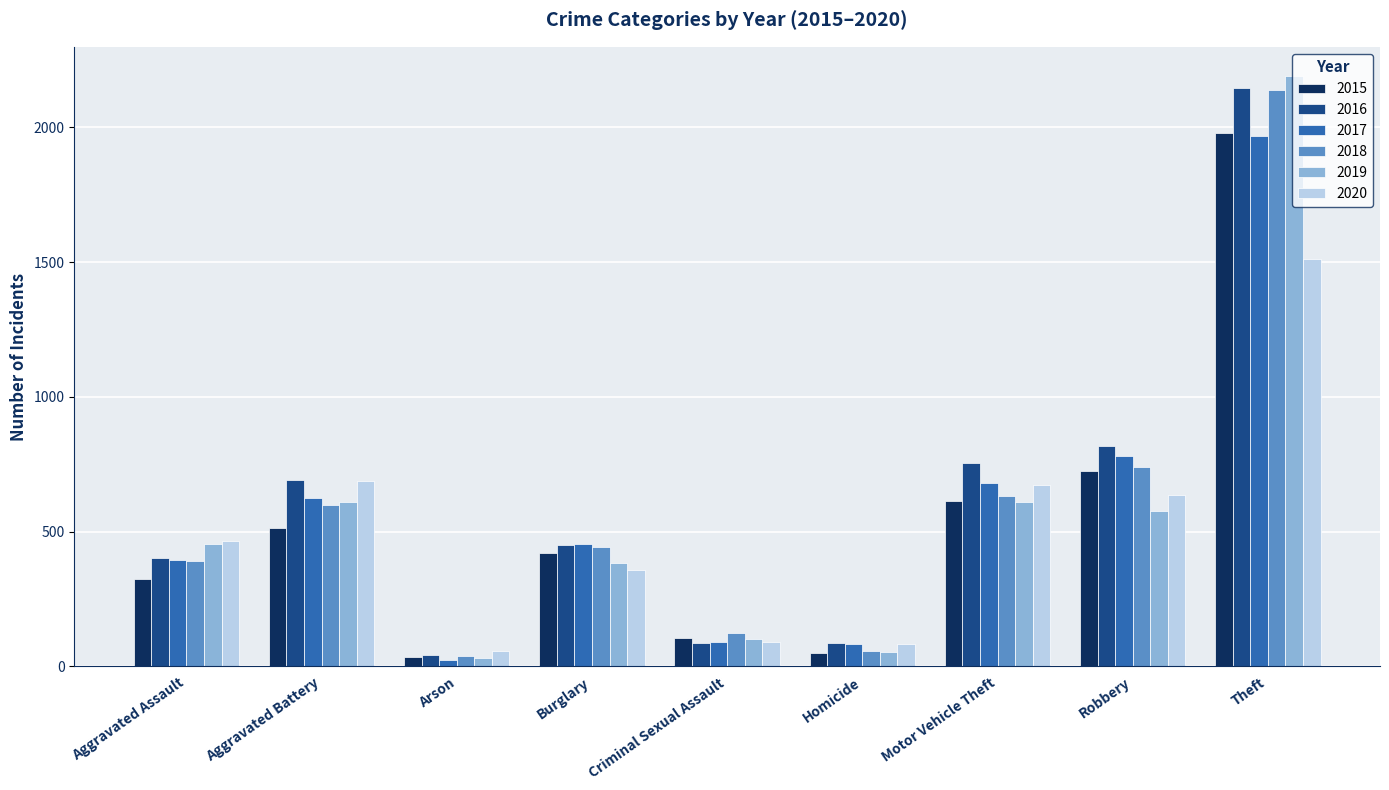

True or false: 2018 has a value of 584 at Burglary.

False